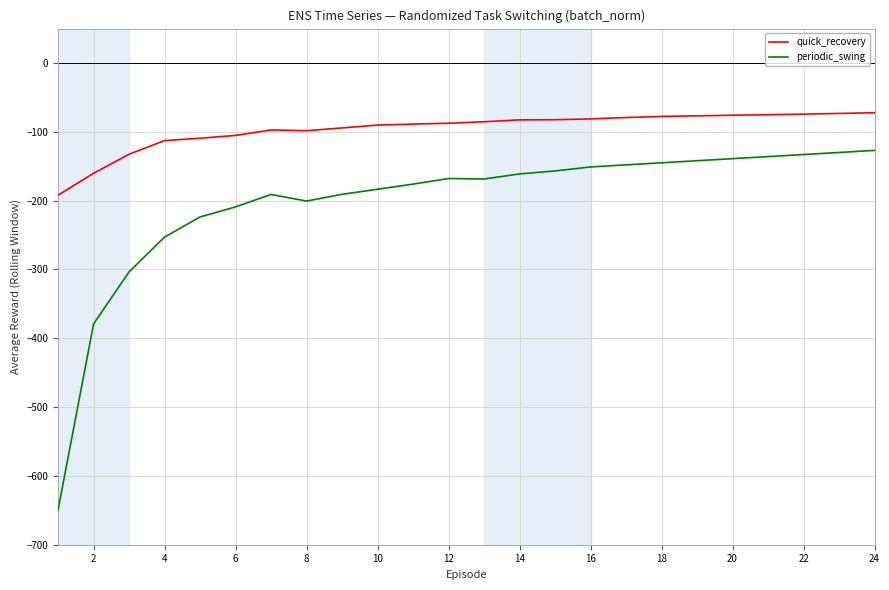

Which series has the largest total across all categories?

quick_recovery